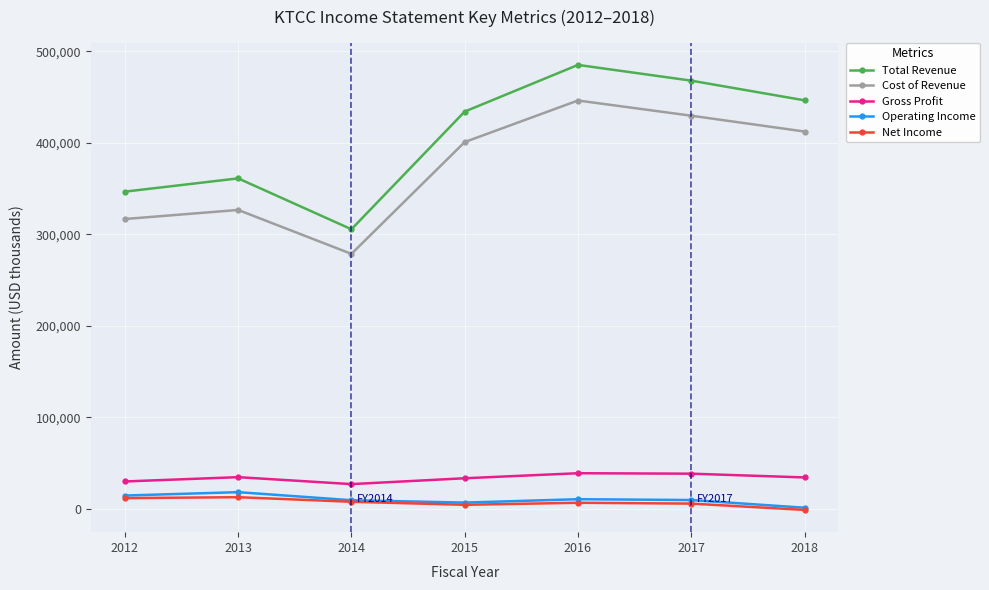

What is the maximum value shown in the chart?

485000